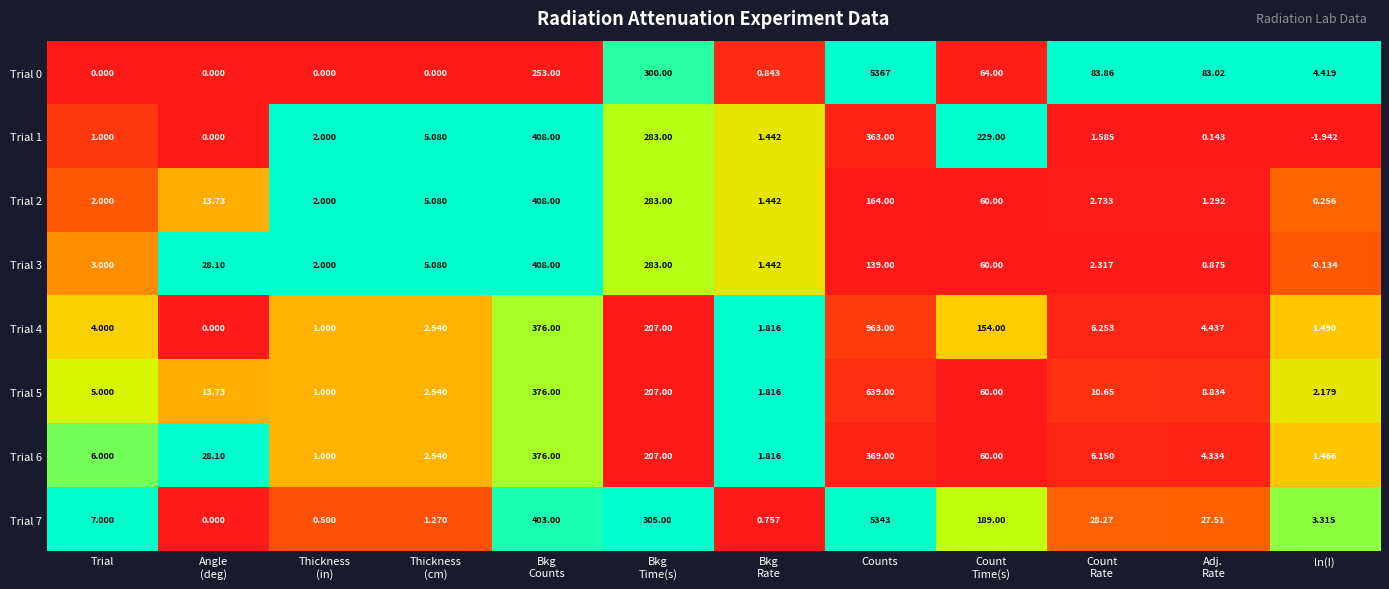

Which series has the largest range (max minus min)?

Trial 0